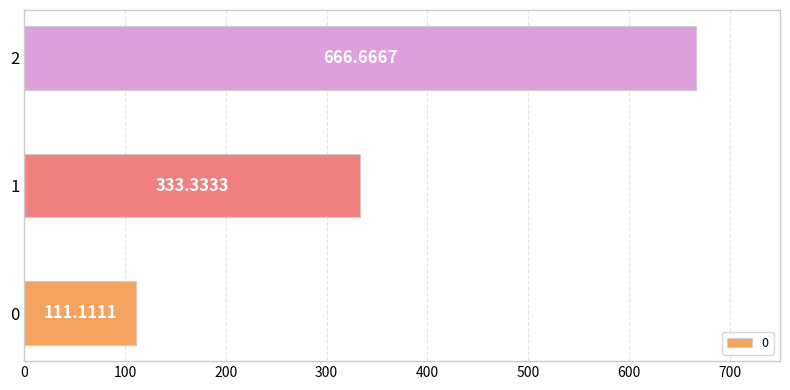

What is the difference between the maximum and minimum values?

555.6